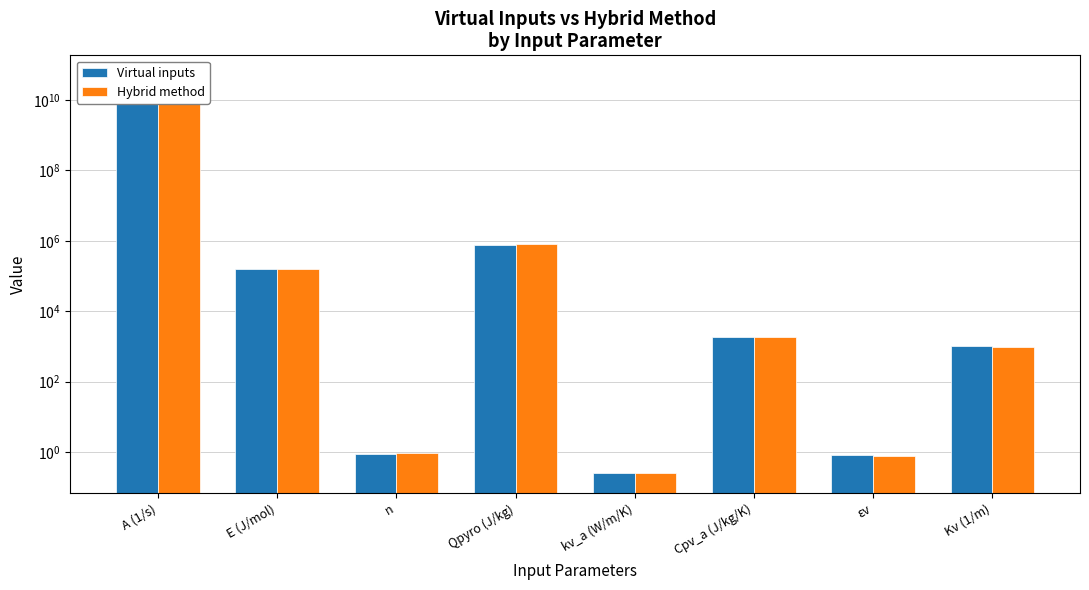

What is the difference between the Hybrid method values at kv_a (W/m/K) and εv?

0.5